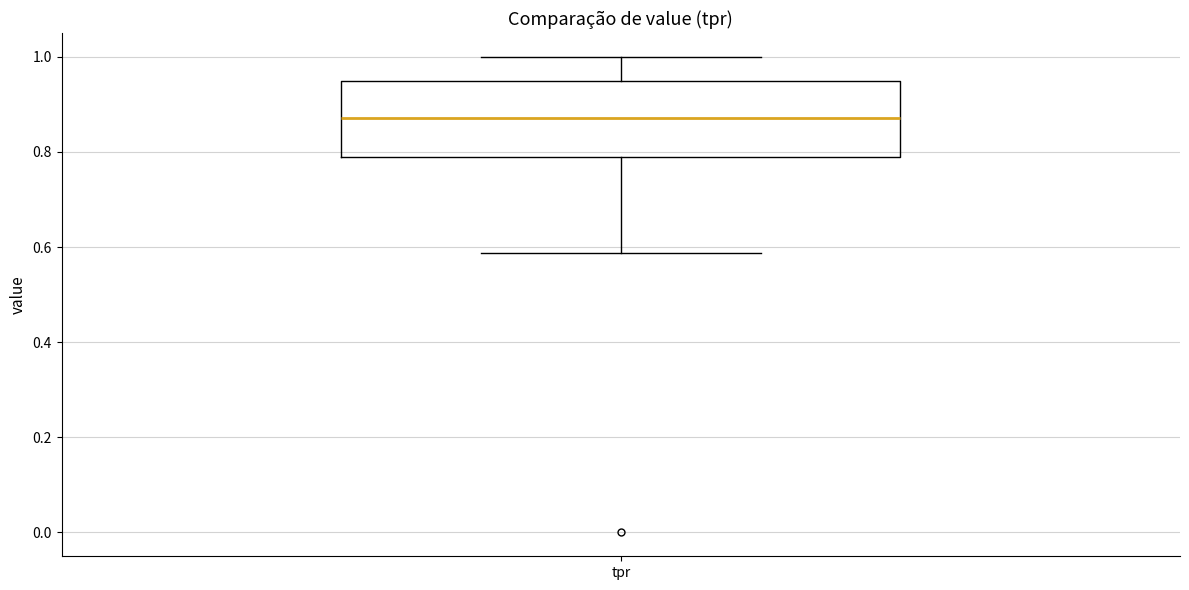

Where does the lower whisker of the box for tpr end on the y-axis? The values are not printed on the chart, so give them approximately, as read against the axis.

0.58